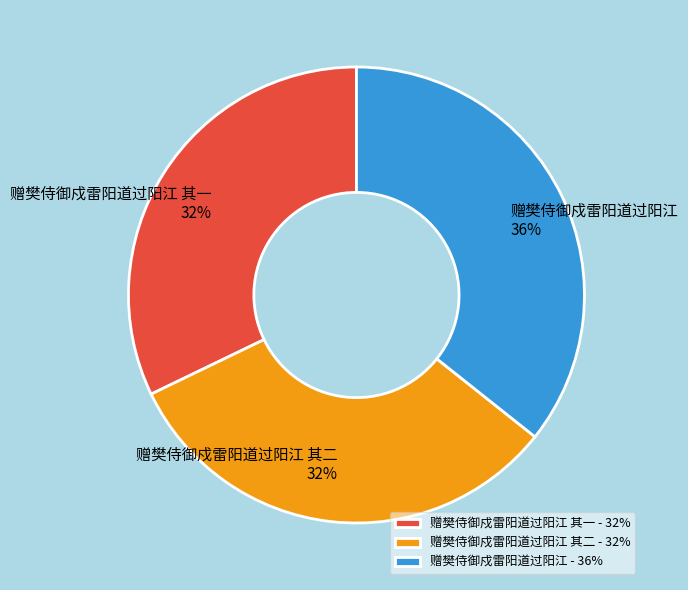

Is it true that 赠樊侍御戍雷阳道过阳江 其二 is 46% of the pie?

False